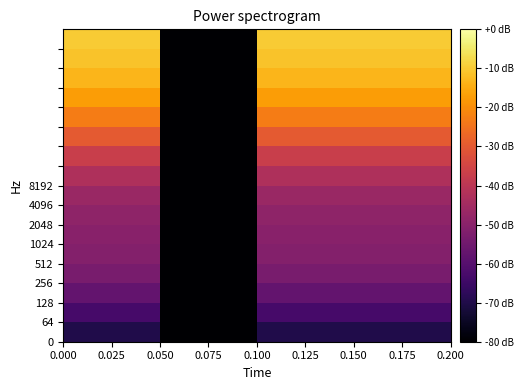

At how many categories does at least one series exceed -73?

18